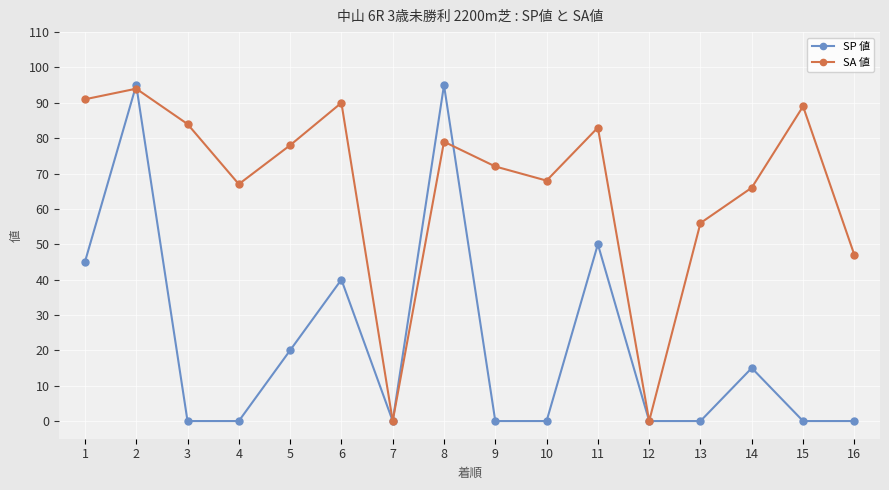

Which series changed the most between 8 and 10?

SP 値